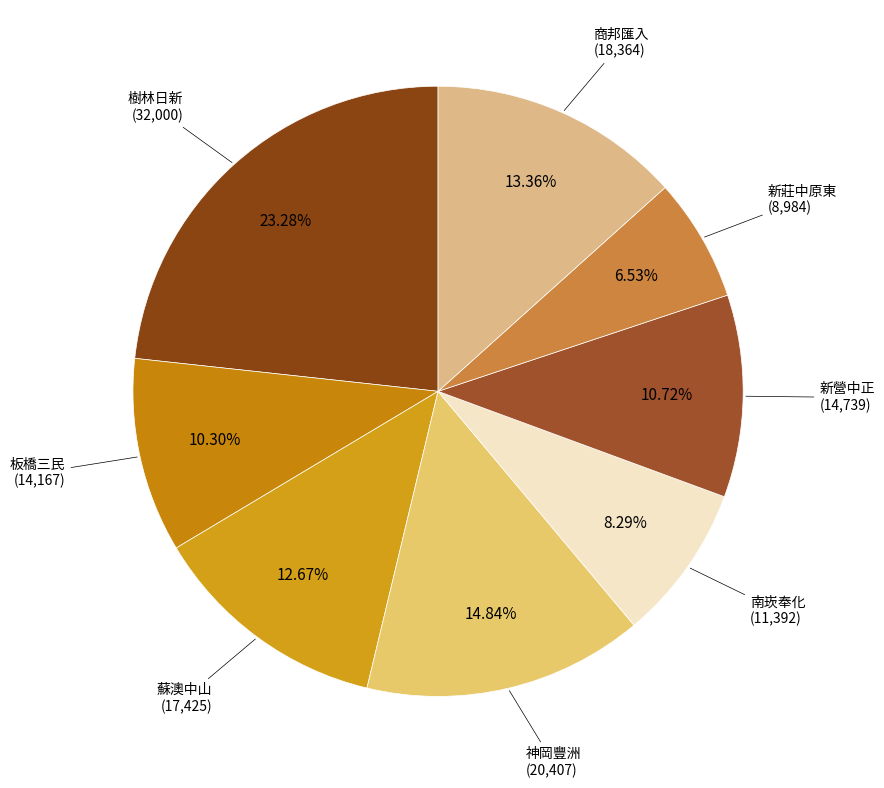

Is there a majority slice in this chart?

No